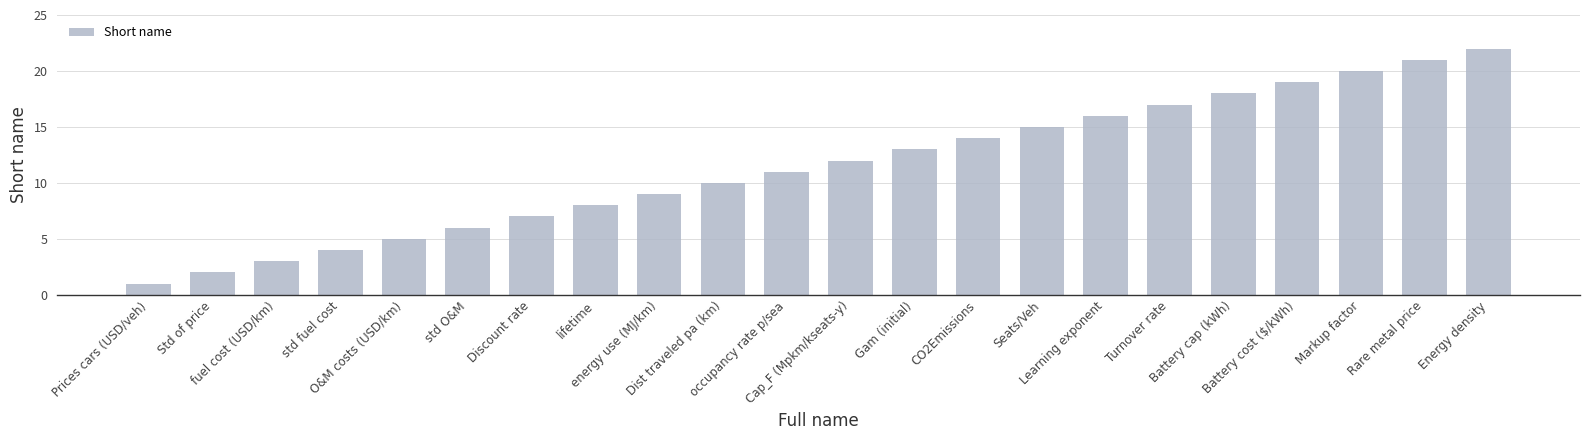

What is the maximum value shown in the chart?

22